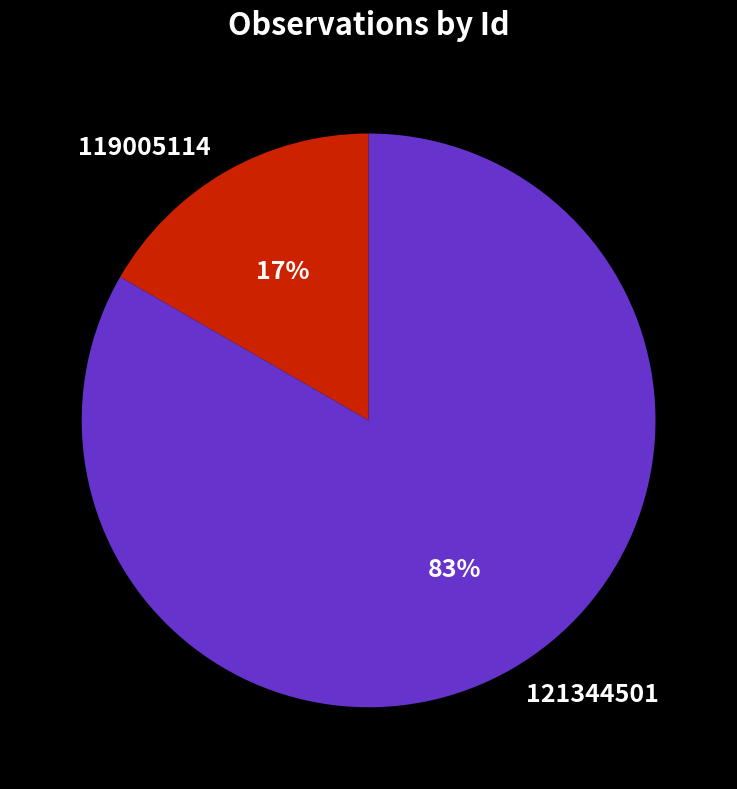

Count the number of slices in the pie.

2